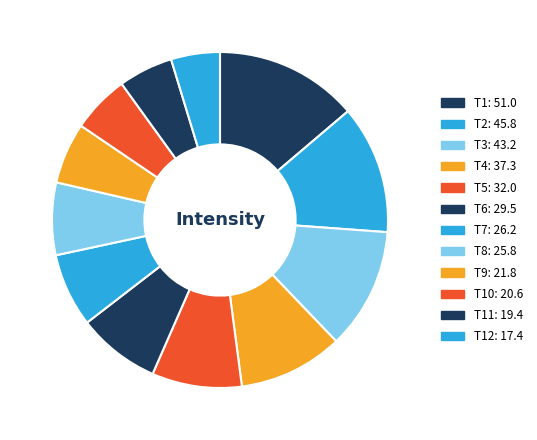

How many slices are in this pie chart?

12